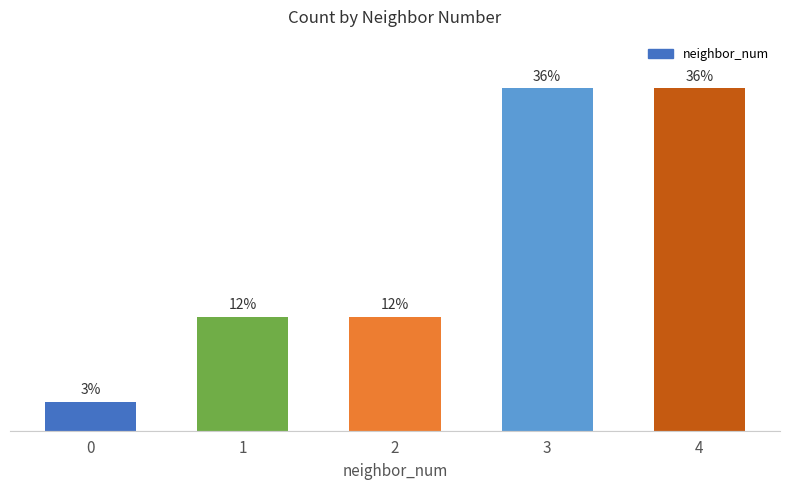

What is the difference between the values at 4 and 2?

24.2